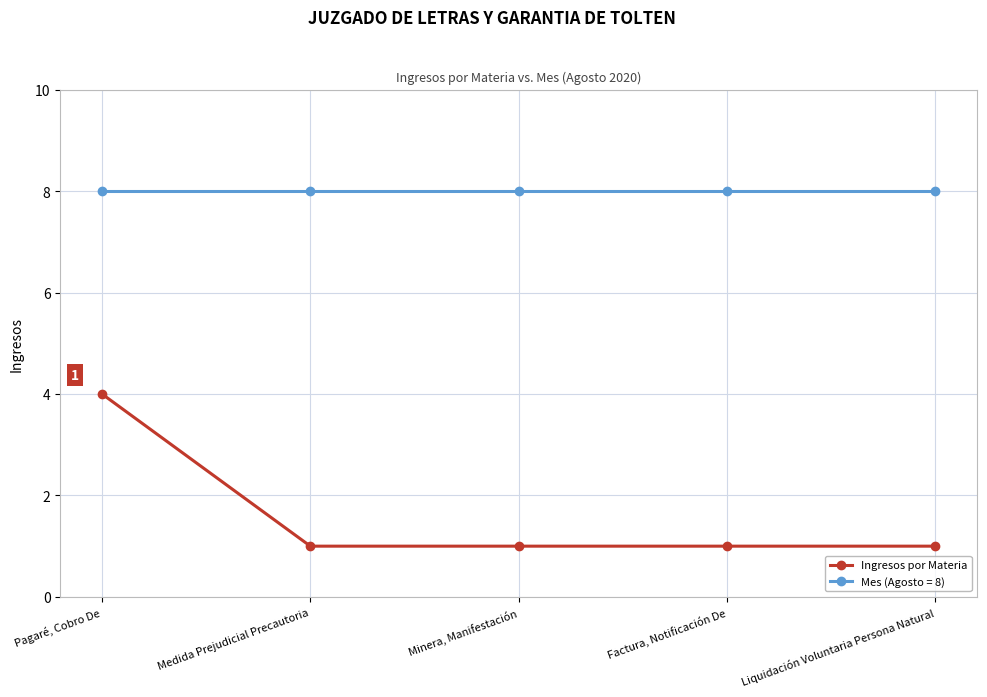

Reading left to right, list all the values displayed in this chart.

Ingresos por Materia: Pagaré, Cobro De=4	Medida Prejudicial Precautoria=1	Minera, Manifestación=1	Factura, Notificación De=1	Liquidación Voluntaria Persona Natural=1
Mes (Agosto = 8): Pagaré, Cobro De=8	Medida Prejudicial Precautoria=8	Minera, Manifestación=8	Factura, Notificación De=8	Liquidación Voluntaria Persona Natural=8